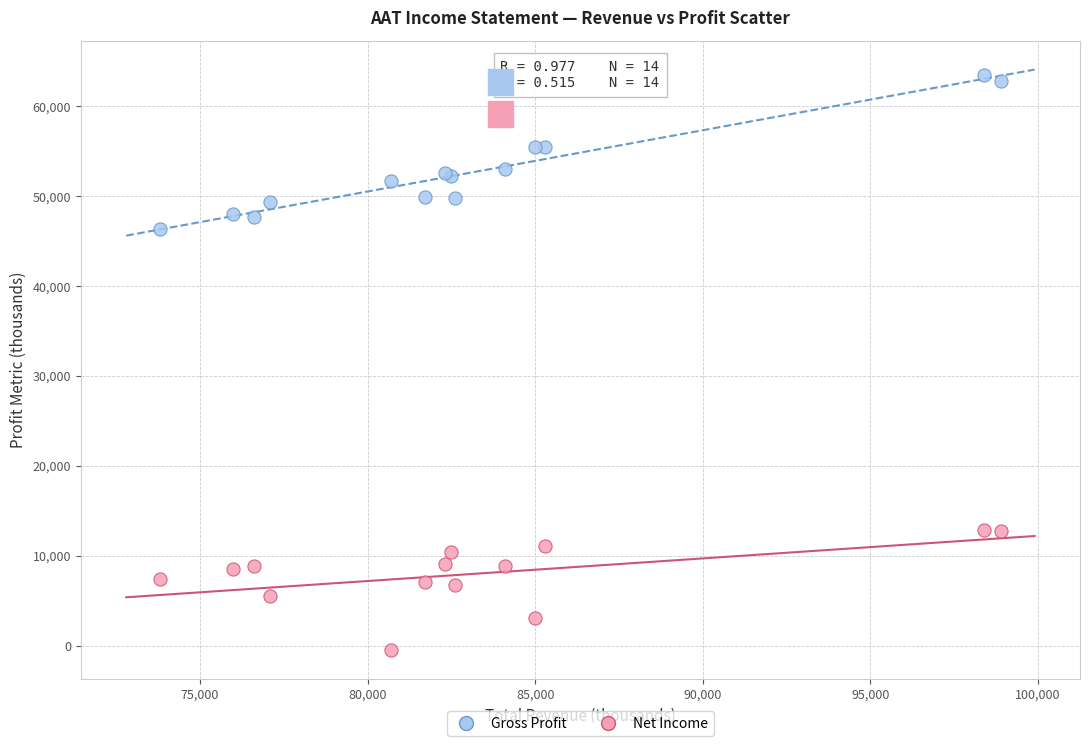

Which series contains the highest Y value?

Gross Profit